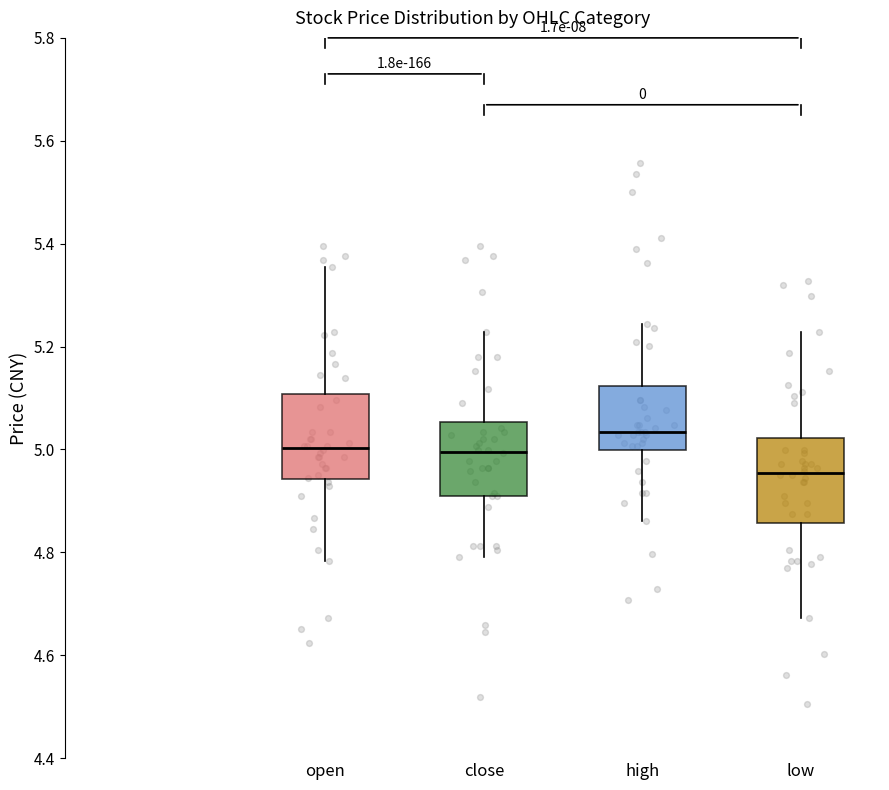

Where is the lower edge of the box for high on the y-axis? The values are not printed on the chart, so give them approximately, as read against the axis.

5.00